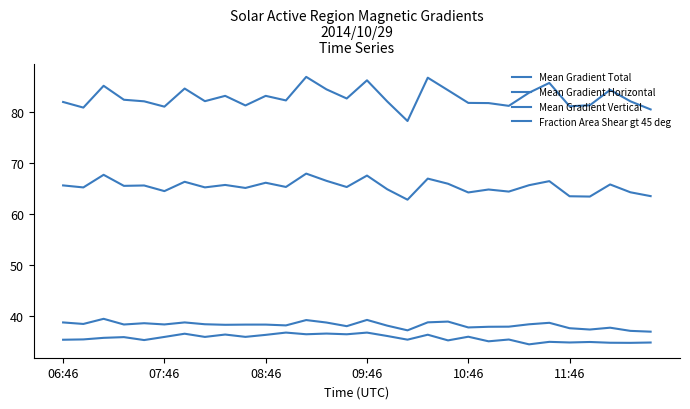

How many lines are shown in the chart?

4